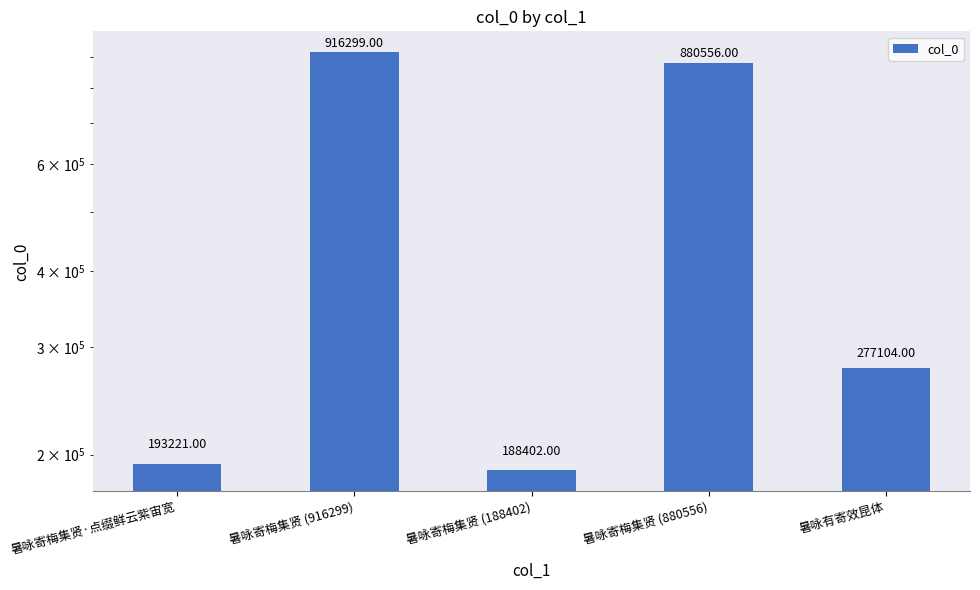

List the labels in order of value, smallest first.

暑咏寄梅集贤 (188402), 暑咏寄梅集贤·点缀鲜云紫宙宽, 暑咏有寄效昆体, 暑咏寄梅集贤 (880556), 暑咏寄梅集贤 (916299)